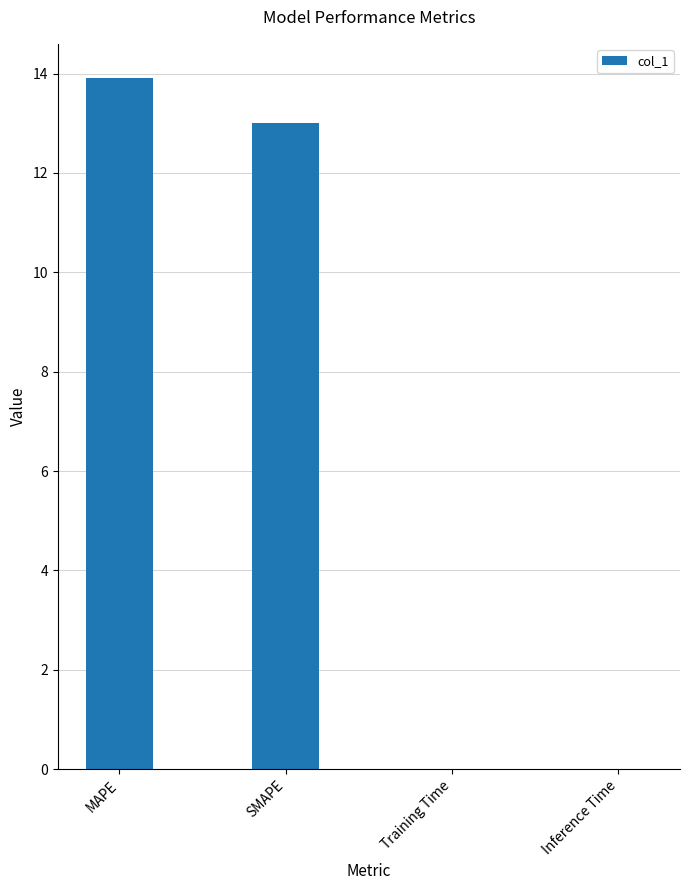

Count the number of values greater than 13.

2